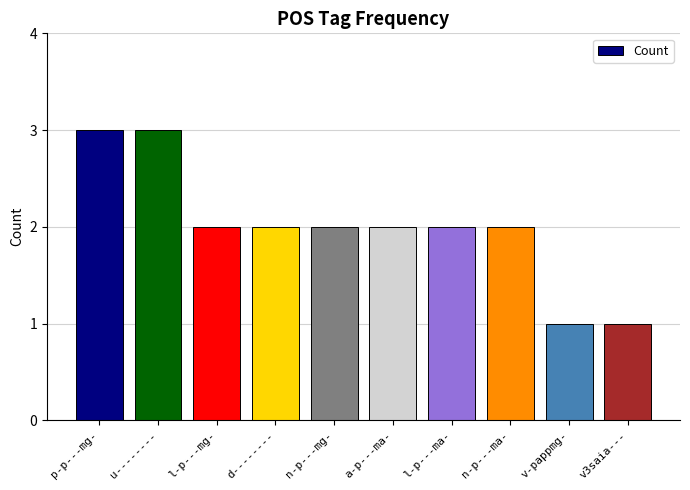

The value at n-p---mg- is 3. True or false?

False